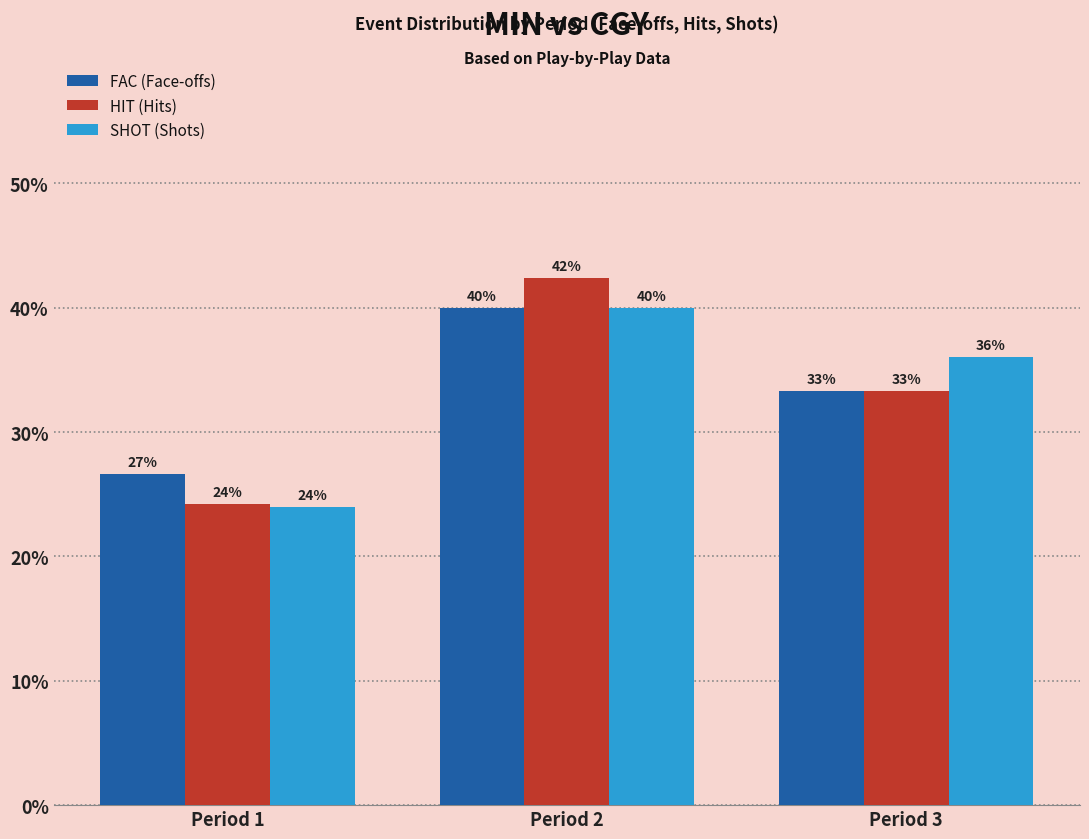

The value of HIT (Hits) at Period 1 is 43.2. True or false?

False